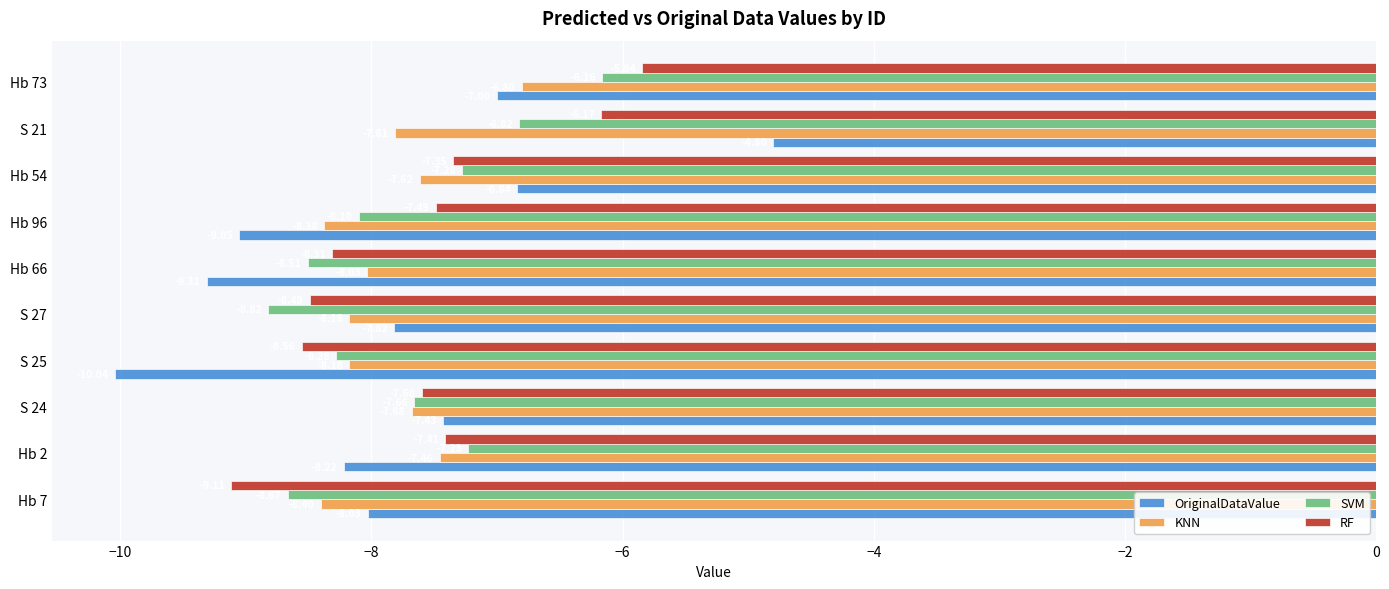

Which series has the largest total across all categories?

RF